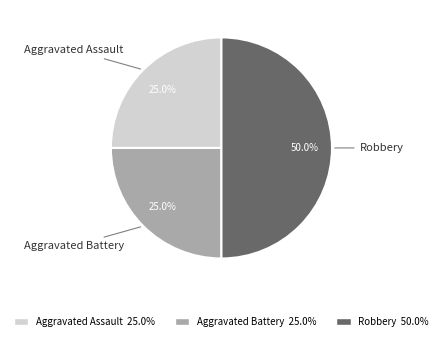

What percentage is the Robbery slice, to the nearest percent?

50%